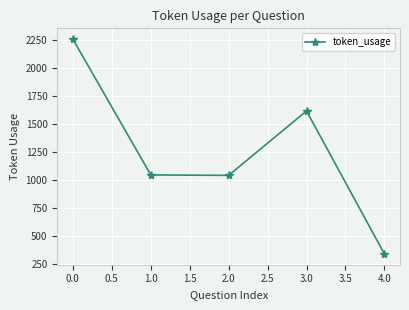

What is the minimum value shown in the chart?

338